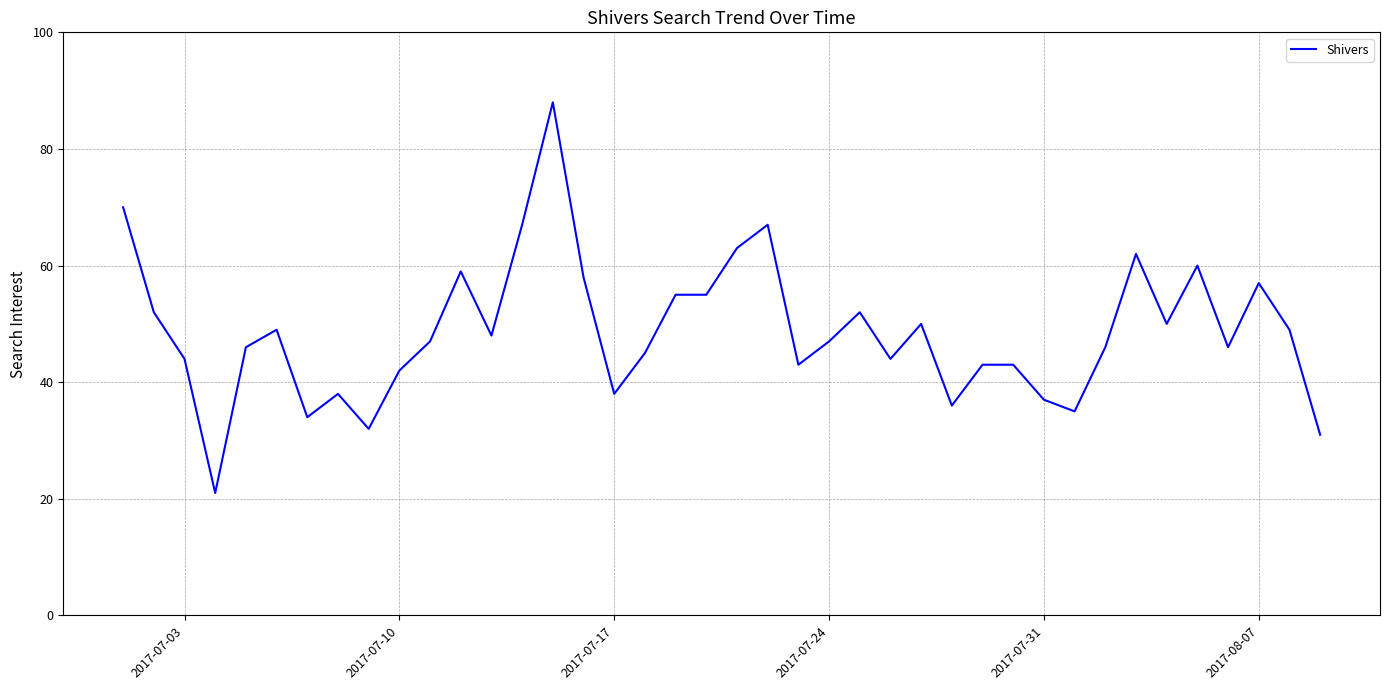

What is the smallest value displayed?

21